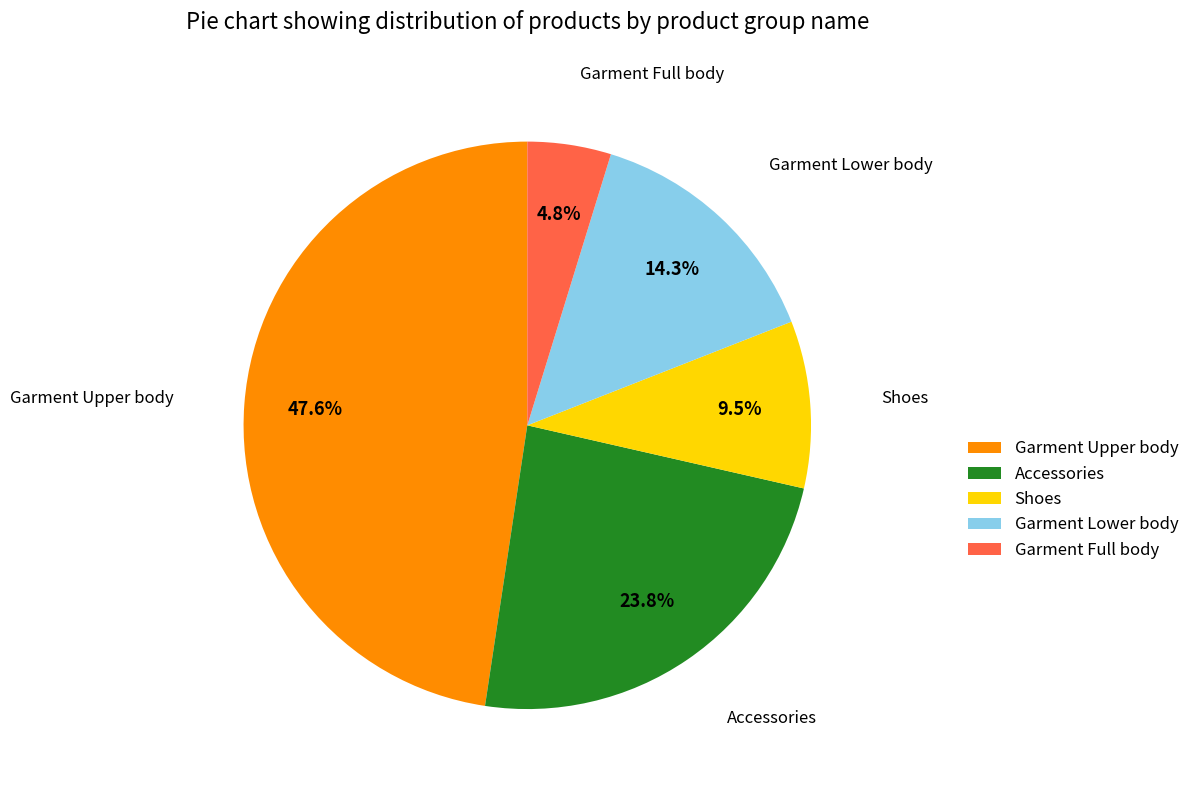

How much of the chart is everything except Accessories?

76.2%